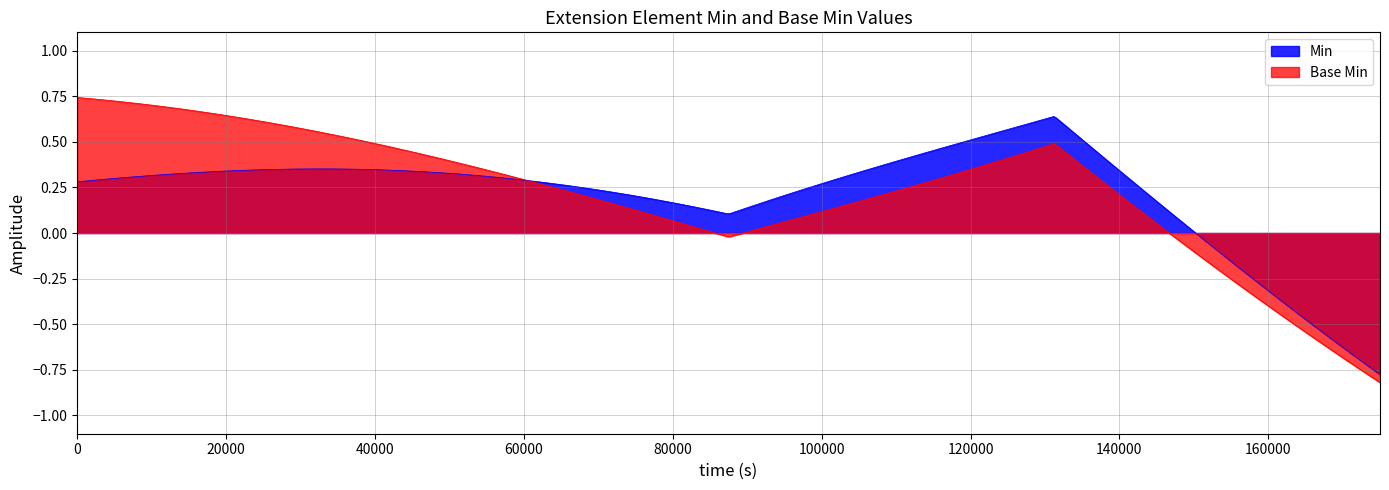

True or false: Base Min and Min intersect in this chart.

True